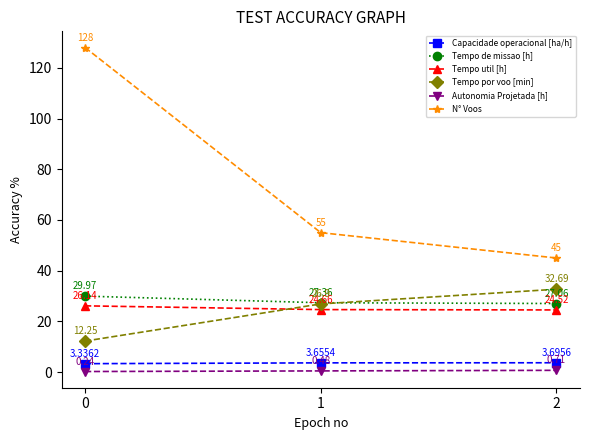

Rank the series at 1 from highest to lowest value.

N° Voos, Tempo de missao [h], Tempo por voo [min], Tempo util [h], Capacidade operacional [ha/h], Autonomia Projetada [h]